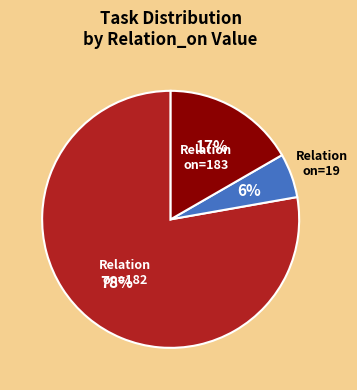

To the nearest percent, what is the average slice percentage?

33%